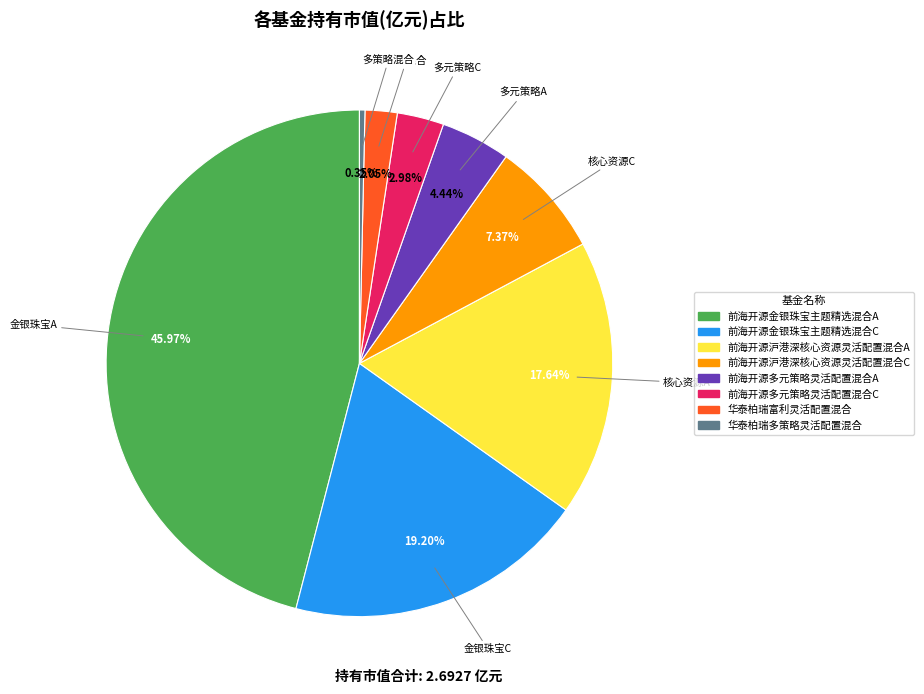

Is the sum of 前海开源沪港深核心资源灵活配置混合A and 华泰柏瑞多策略灵活配置混合 greater than half?

No